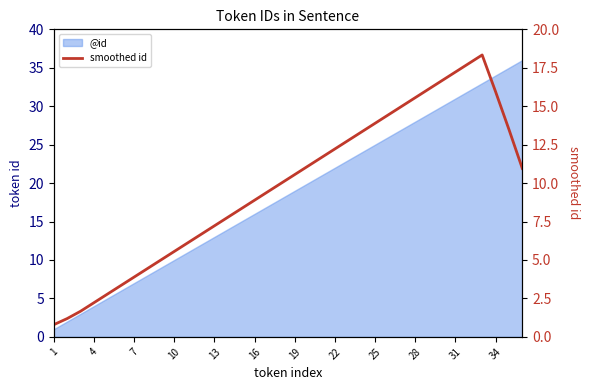

What is the change in value from 23 to 28?

+2.8